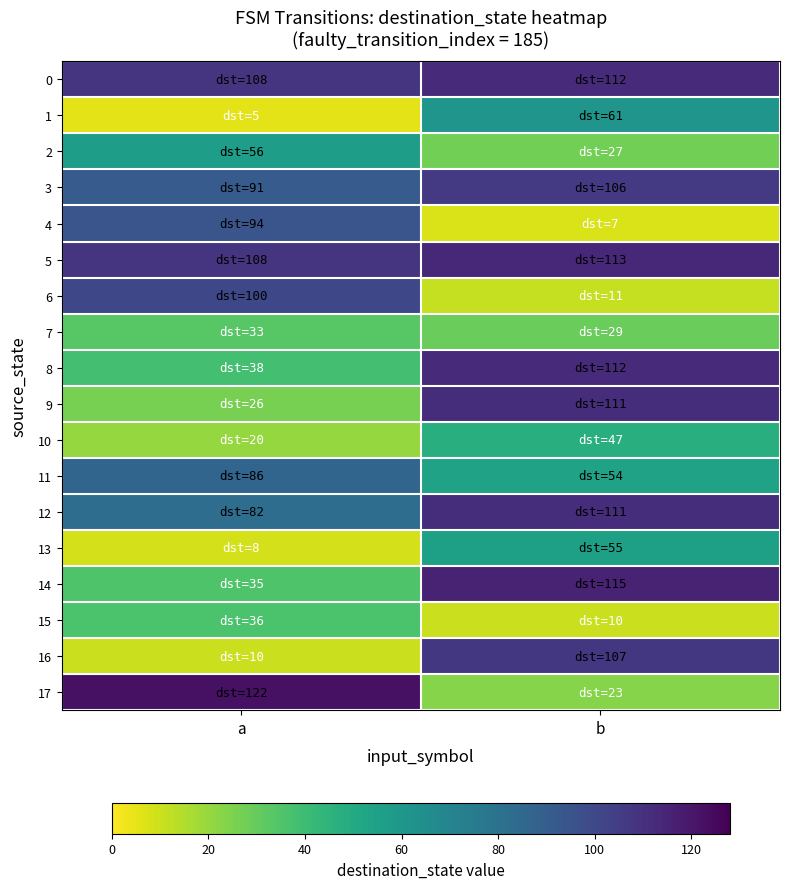

How many distinct data groups are displayed?

18